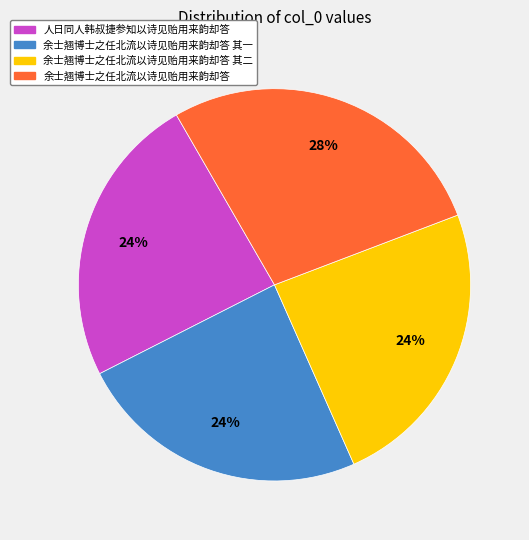

Do 余士翘博士之任北流以诗见贻用来韵却答 其二 and 人日同人韩叔捷参知以诗见贻用来韵却答 together represent more than half of the pie?

No